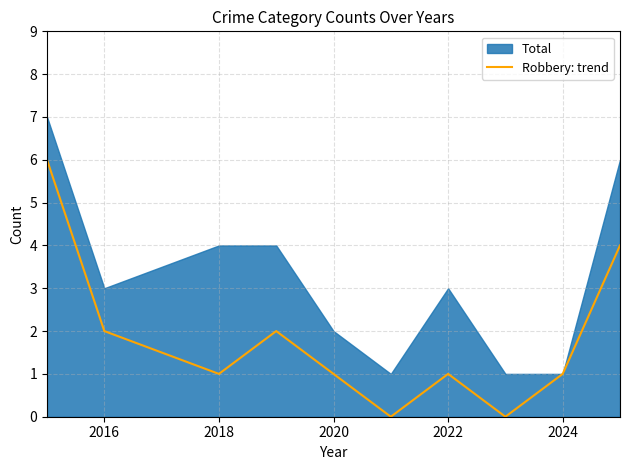

Count the values in the range 1 to 2.

6